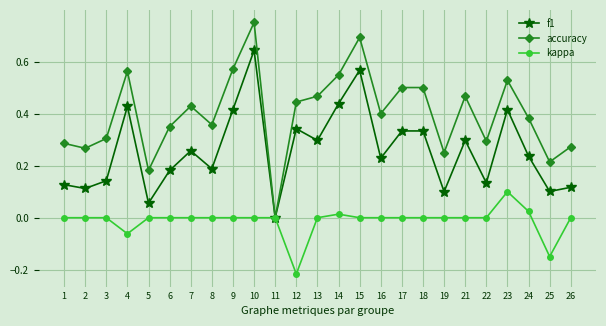

At which category does the chart reach its minimum across all series?

12